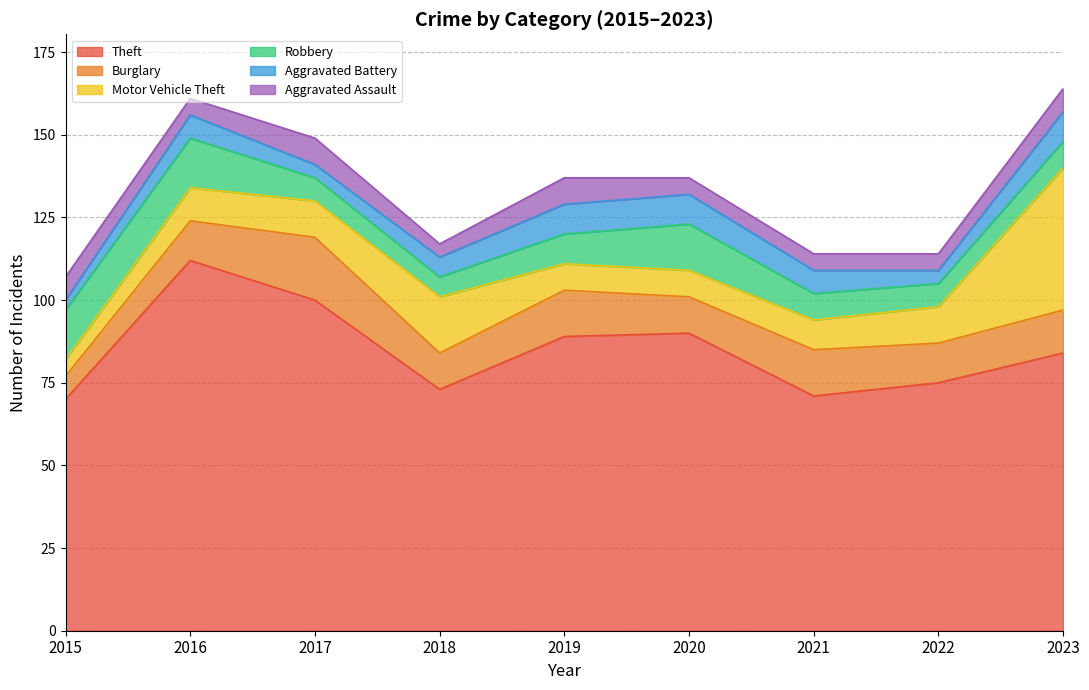

At which label is Motor Vehicle Theft closest to 24?

2018